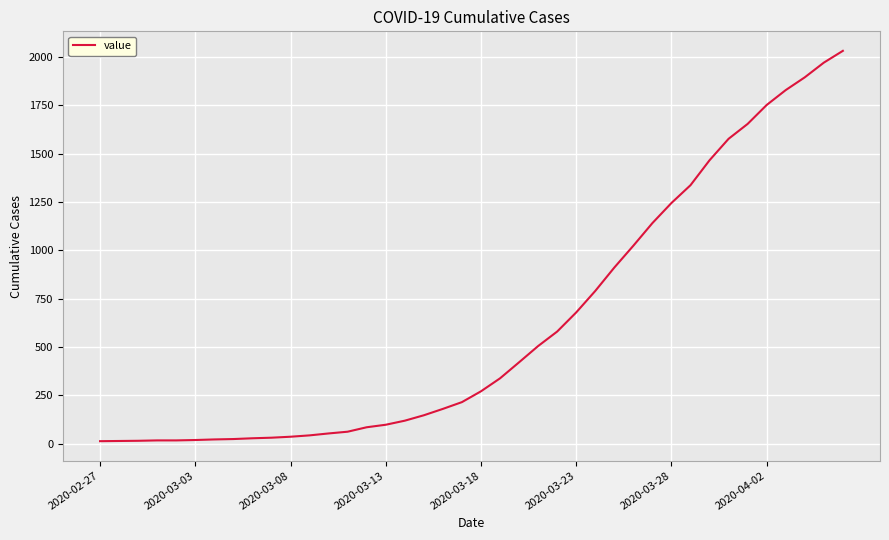

What is the sum of all values?

24656